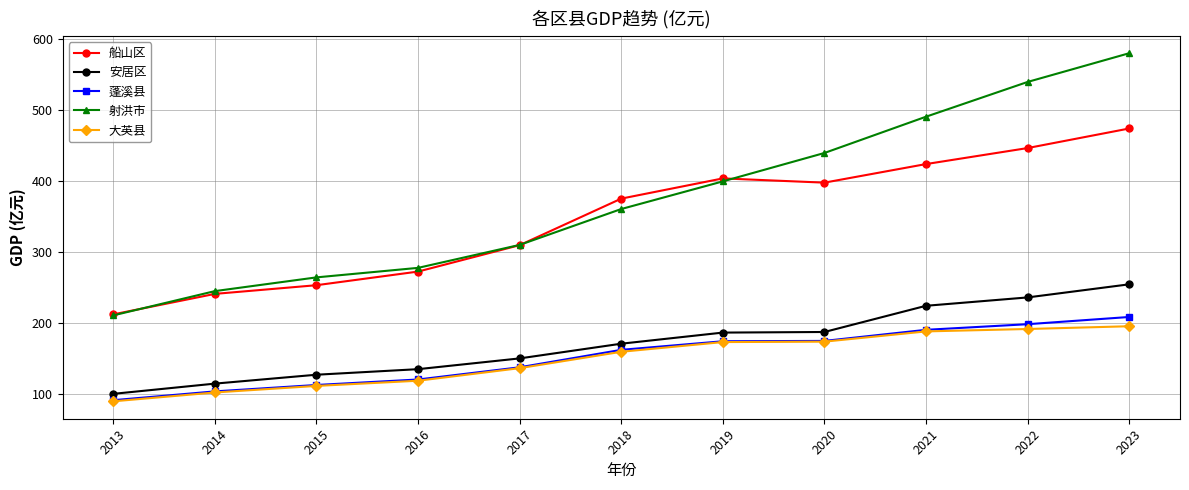

Between 2013 and 2022, which series saw the biggest shift?

射洪市